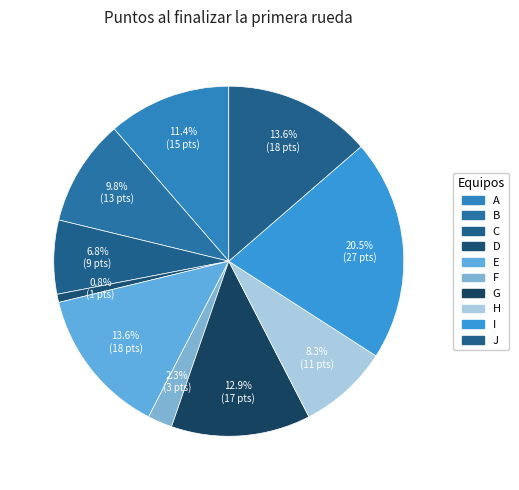

The B slice represents 10% of the pie. True or false?

True